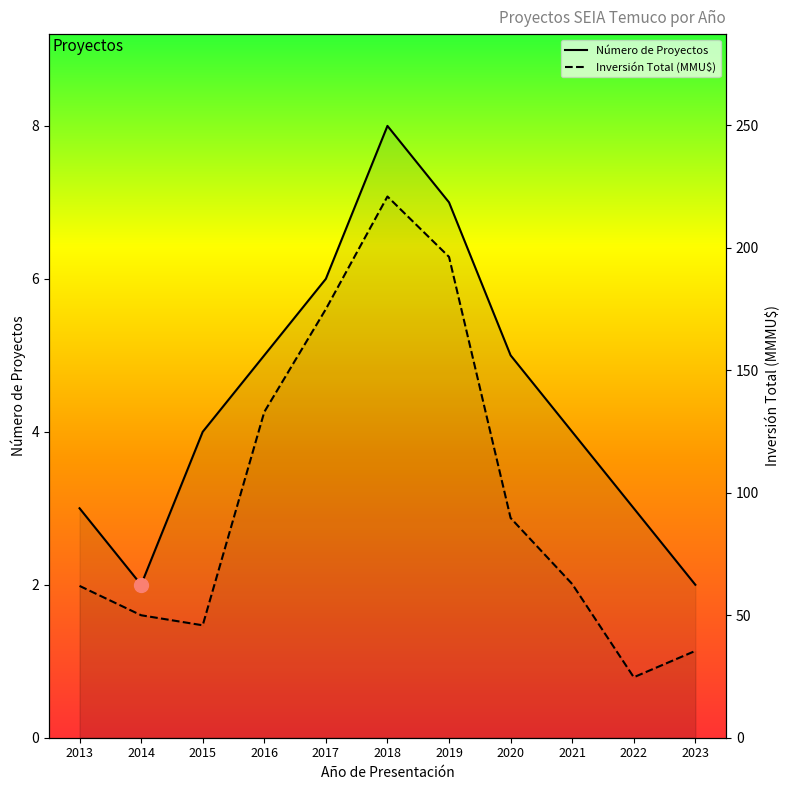

What is the value of the Número de Proyectos point at the 2nd from the left?

2.0